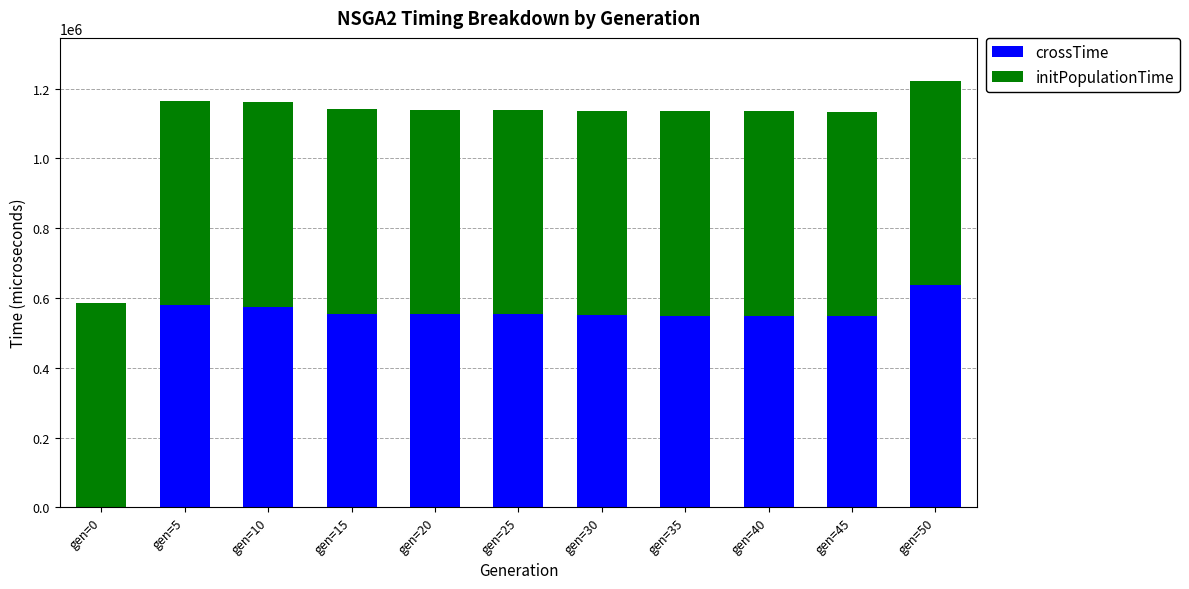

The value of crossTime at gen=50 is 130077. True or false?

False